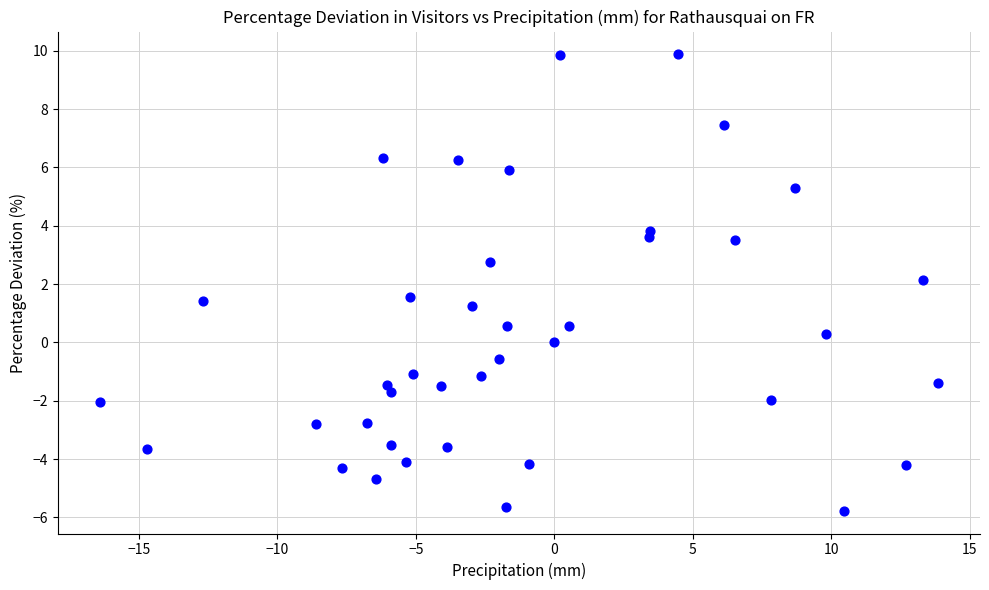

What is the range of X values (max minus min)?

30.3